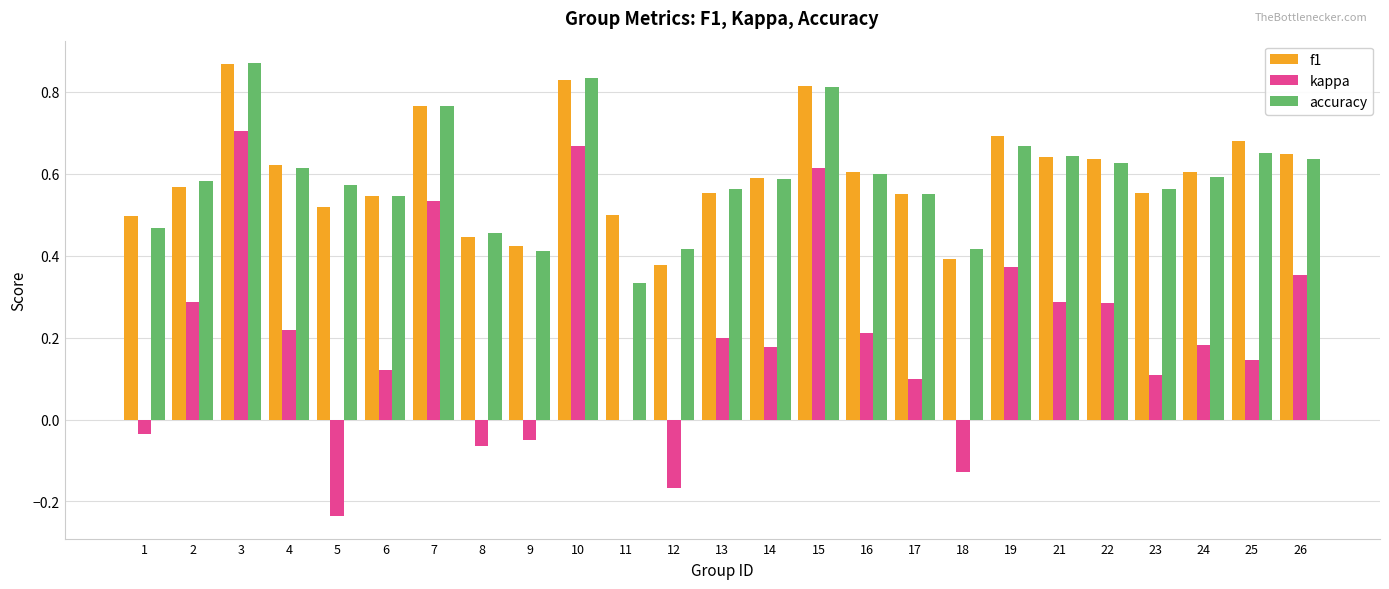

What is the sum of all accuracy values?

14.8